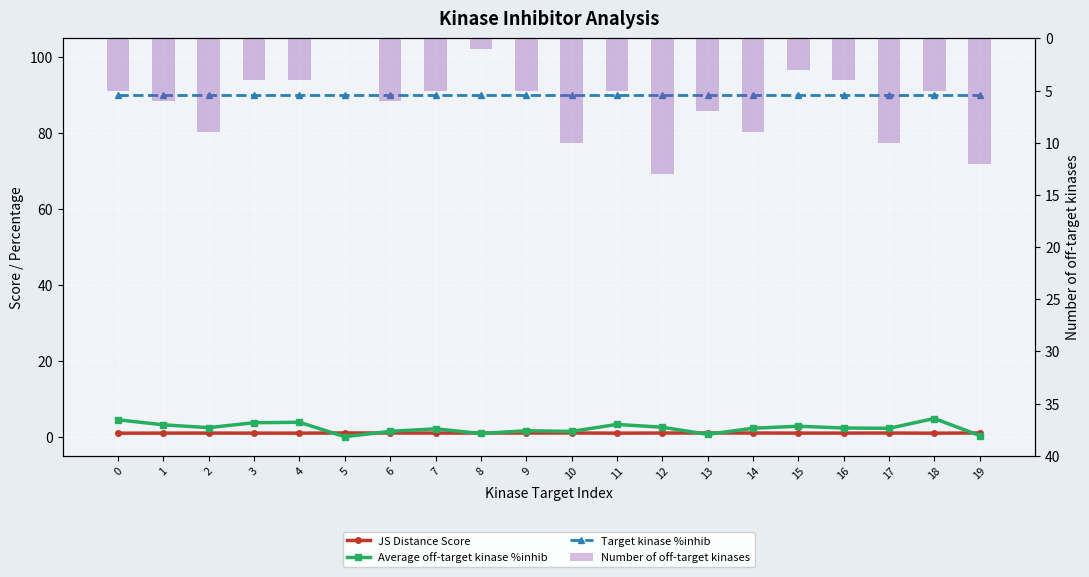

Reading left to right, extract all data points from this chart.

JS Distance Score: 0.9	1.0	1.0	0.9	0.9	1.0	1.0	1.0	1.0	1.0	1.0	0.9	1.0	1.0	1.0	1.0	1.0	1.0	0.9	1.0
Average off-target kinase %inhib: 4.5	3.1	2.4	3.7	3.8	0.0	1.4	2.1	0.9	1.6	1.4	3.2	2.5	0.6	2.2	2.8	2.3	2.2	4.8	0.3
Target kinase %inhib: 90.0	90.0	90.0	90.0	90.0	90.0	90.0	90.0	90.0	90.0	90.0	90.0	90.0	90.0	90.0	90.0	90.0	90.0	90.0	90.0
Number of off-target kinases: 5.0	6.0	9.0	4.0	4.0	0.0	6.0	5.0	1.0	5.0	10.0	5.0	13.0	7.0	9.0	3.0	4.0	10.0	5.0	12.0